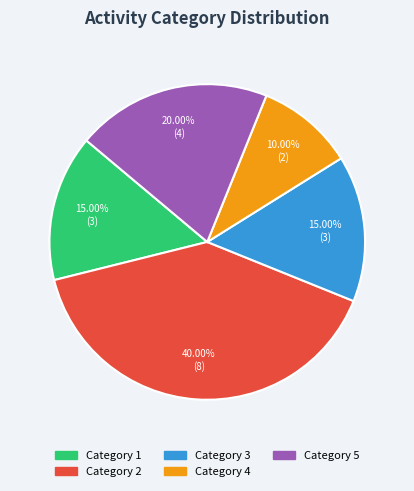

Combined, do Category 3 and Category 5 account for over 50%?

No